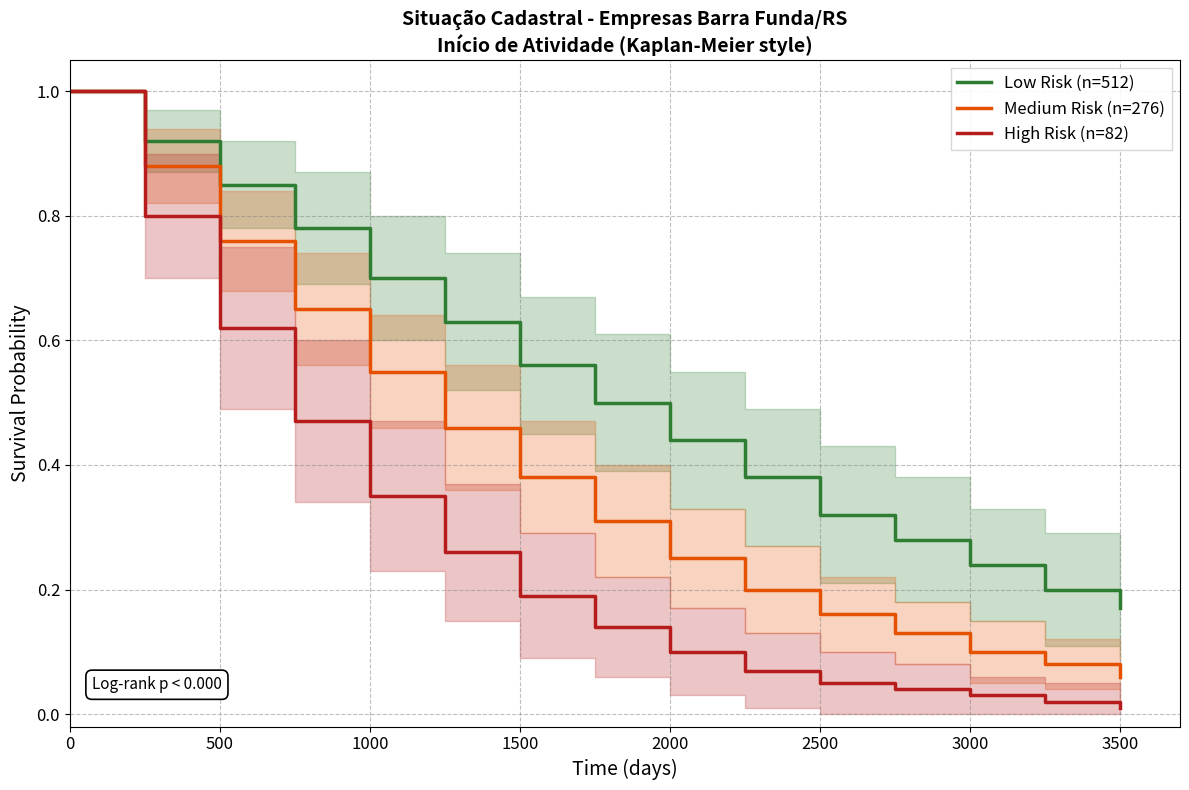

At 500, list the series in order from smallest to largest.

High Risk (n=82), Medium Risk (n=276), Low Risk (n=512)